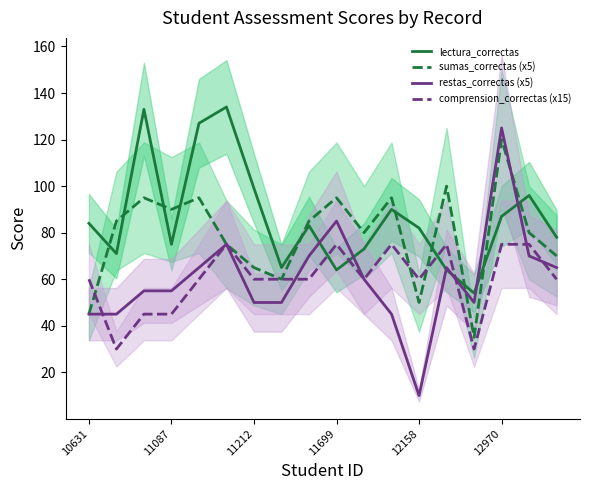

Reading left to right, extract all data points from this chart.

lectura_correctas: 84	71	133	75	127	134	99	65	83	64	73	90	82	64	54	87	96	78
sumas_correctas (x5): 45	85	95	90	95	75	65	60	85	95	80	95	50	100	35	120	80	70
restas_correctas (x5): 45	45	55	55	65	75	50	50	70	85	60	45	10	65	50	125	70	65
comprension_correctas (x15): 60	30	45	45	60	75	60	60	60	75	60	75	60	75	30	75	75	60